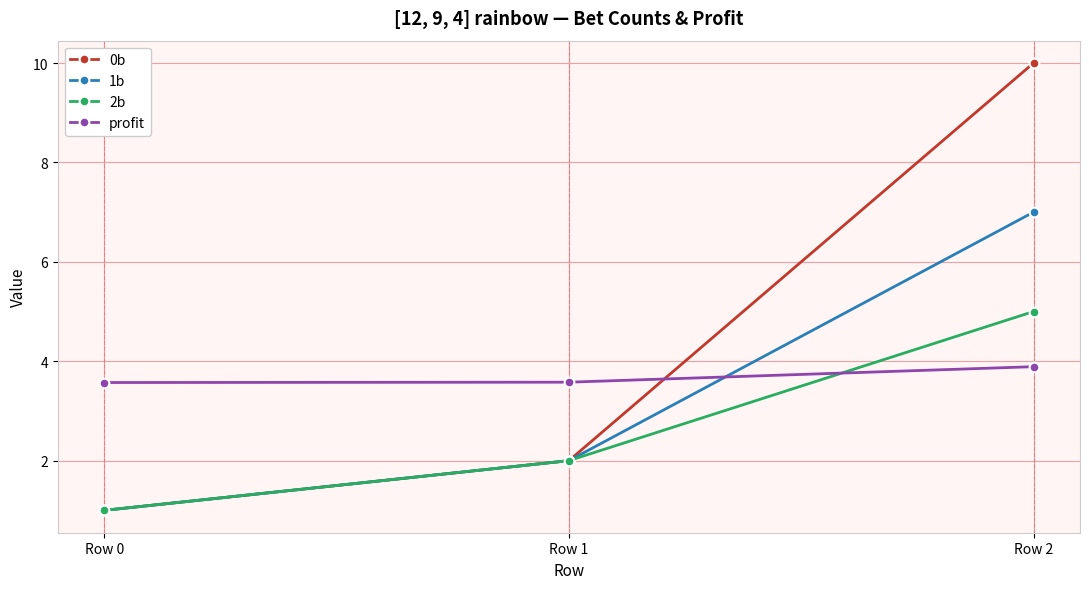

What is the greatest value displayed?

10.0